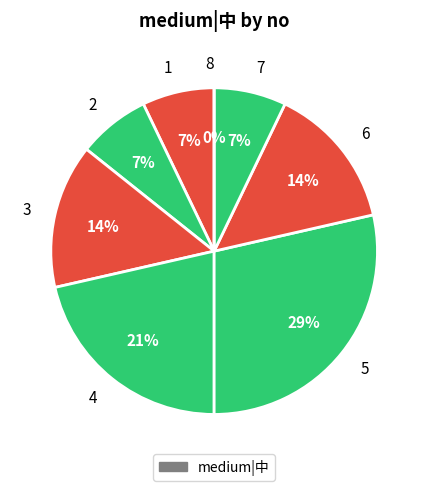

What portion of the pie excludes 5?

71.4%